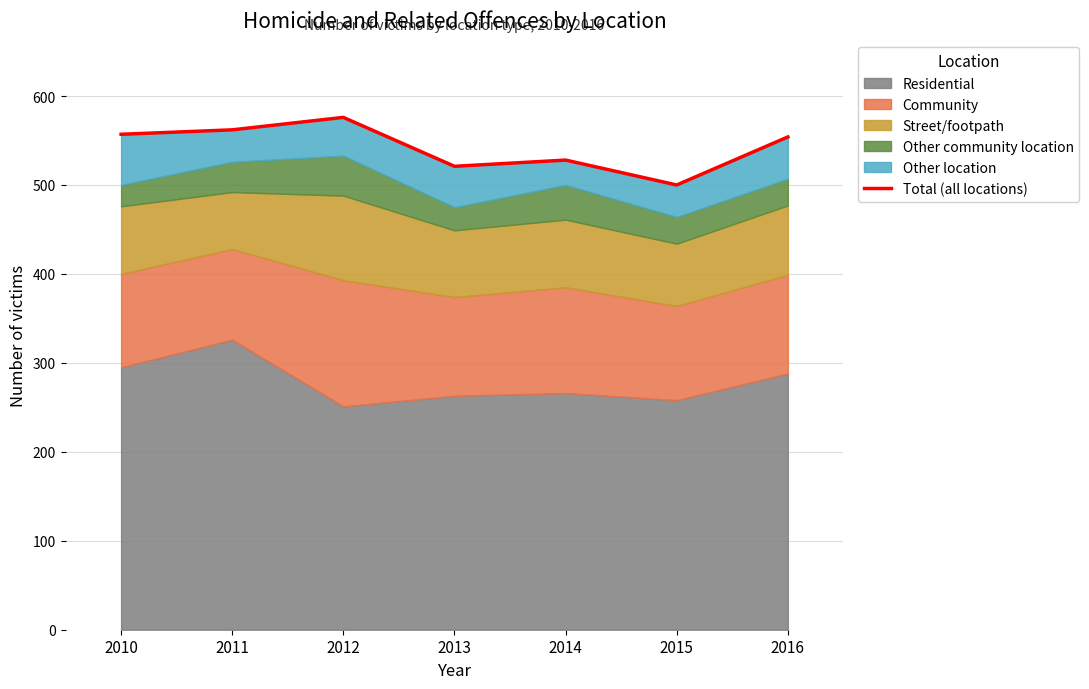

True or false: the data shows 799 at 2013.

False